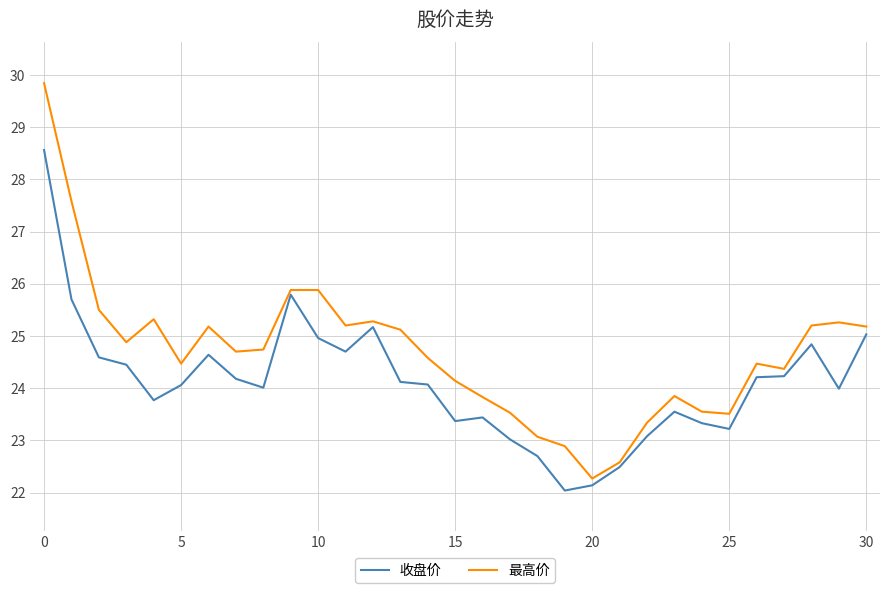

List the series in order of their peak value, lowest first.

收盘价, 最高价